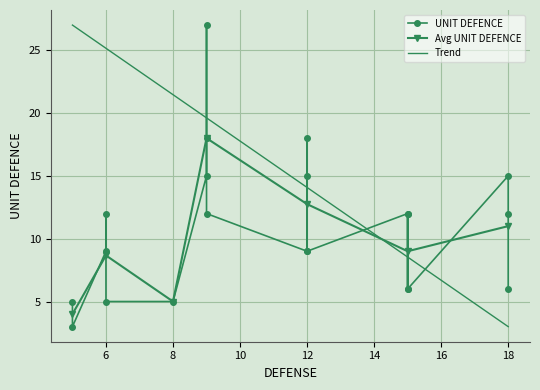

True or false: Avg UNIT DEFENCE has more than 1 points higher than both neighbors.

True